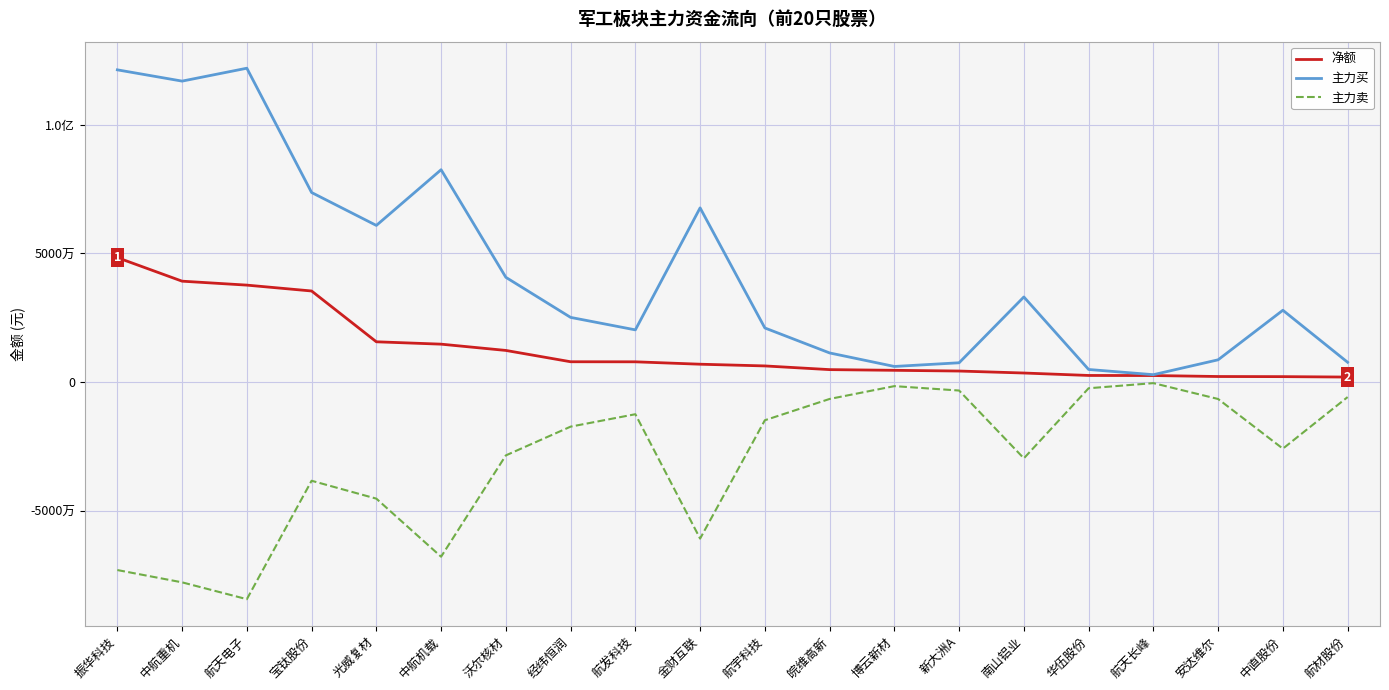

Does the chart have visible grid lines?

Yes